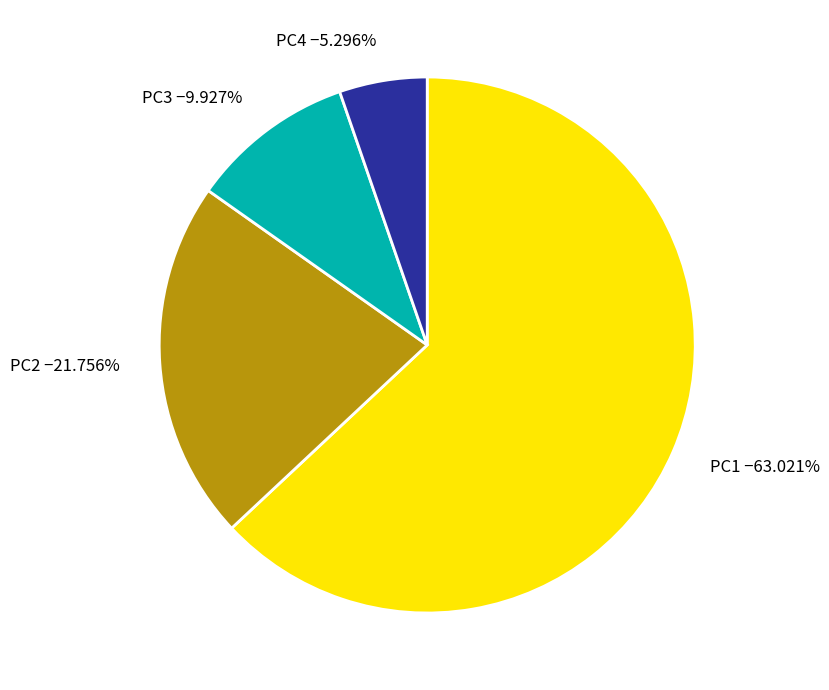

To the nearest percent, what portion does PC2 represent?

22%